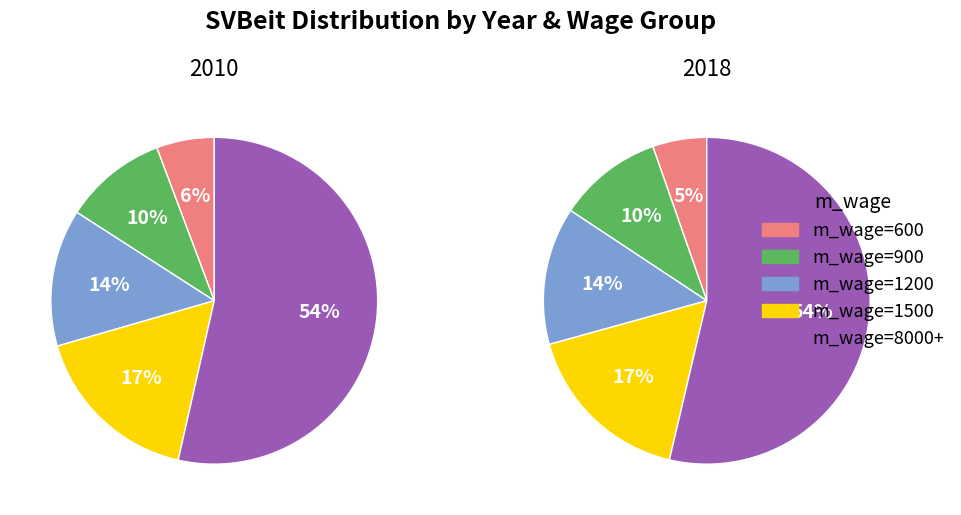

What is the total percentage of 600 and 1200?

19.3%